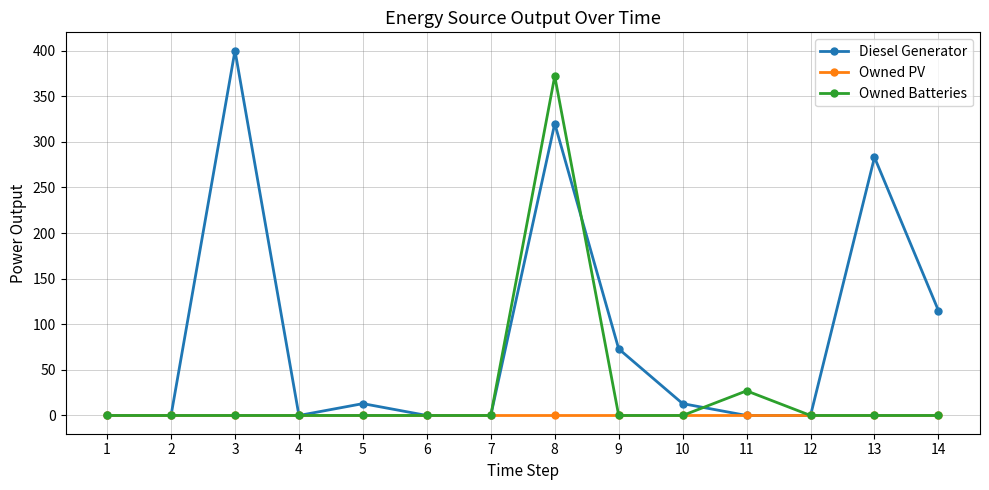

In Diesel Generator, how many points are higher than both neighbors (excluding endpoints)?

4